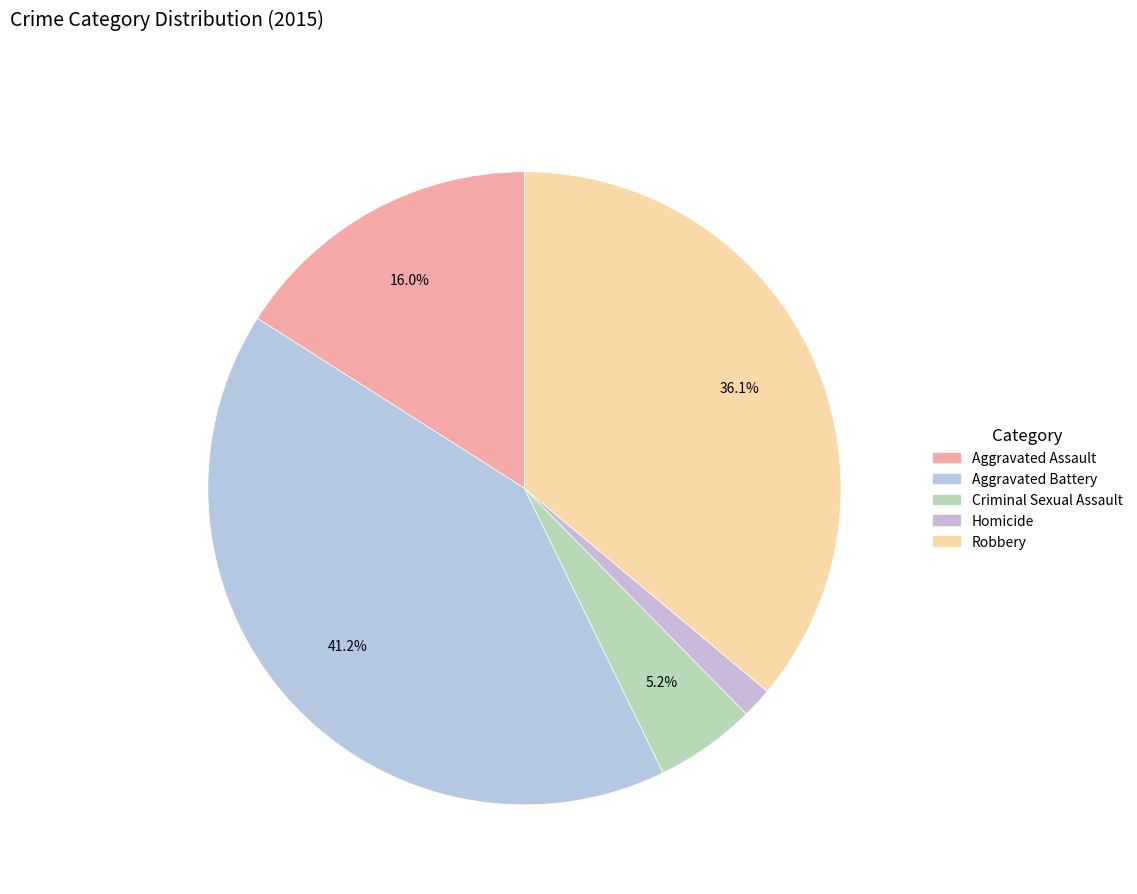

How many segments does this pie chart have?

5